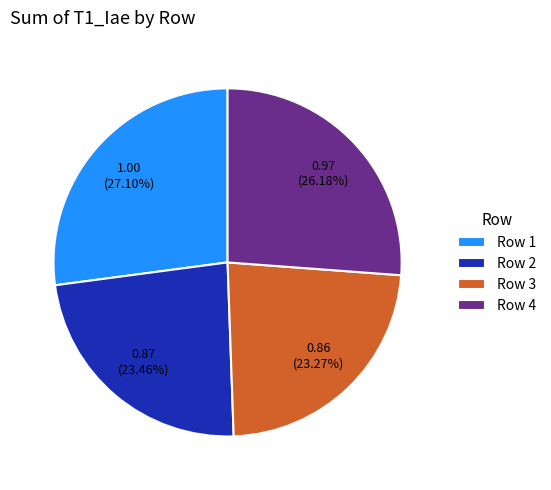

Is there a majority slice in this chart?

No